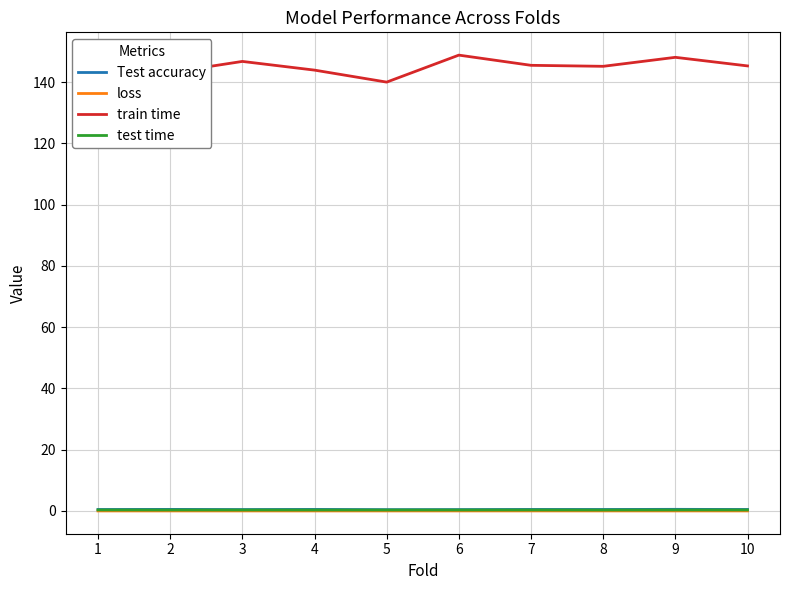

Is it true that loss equals 0.0 at 9?

True